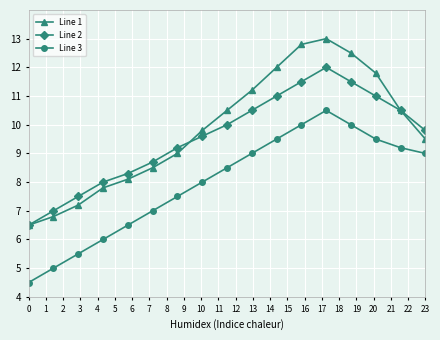

Reading left to right, transcribe all the data shown in this chart.

Line 1: 6.5	6.8	7.2	7.8	8.1	8.5	9.0	9.8	10.5	11.2	12.0	12.8	13.0	12.5	11.8	10.5	9.5
Line 2: 6.5	7.0	7.5	8.0	8.3	8.7	9.2	9.6	10.0	10.5	11.0	11.5	12.0	11.5	11.0	10.5	9.8
Line 3: 4.5	5.0	5.5	6.0	6.5	7.0	7.5	8.0	8.5	9.0	9.5	10.0	10.5	10.0	9.5	9.2	9.0